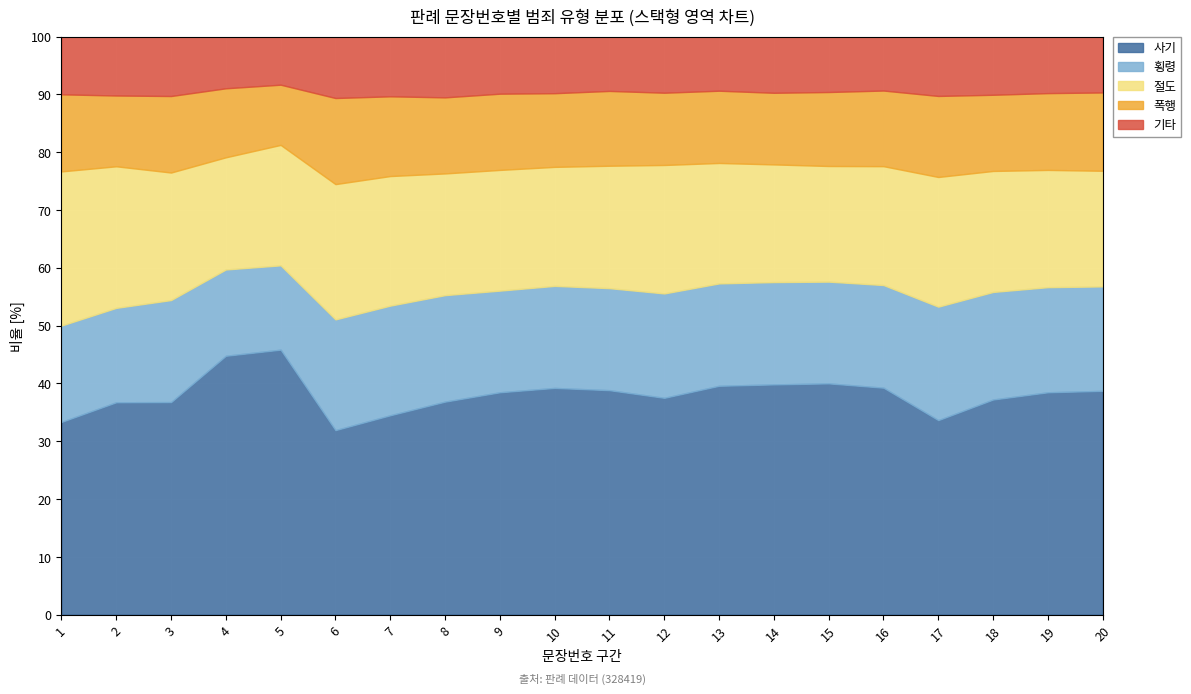

True or false: 사기 has a value of 44.8 at 4.

True